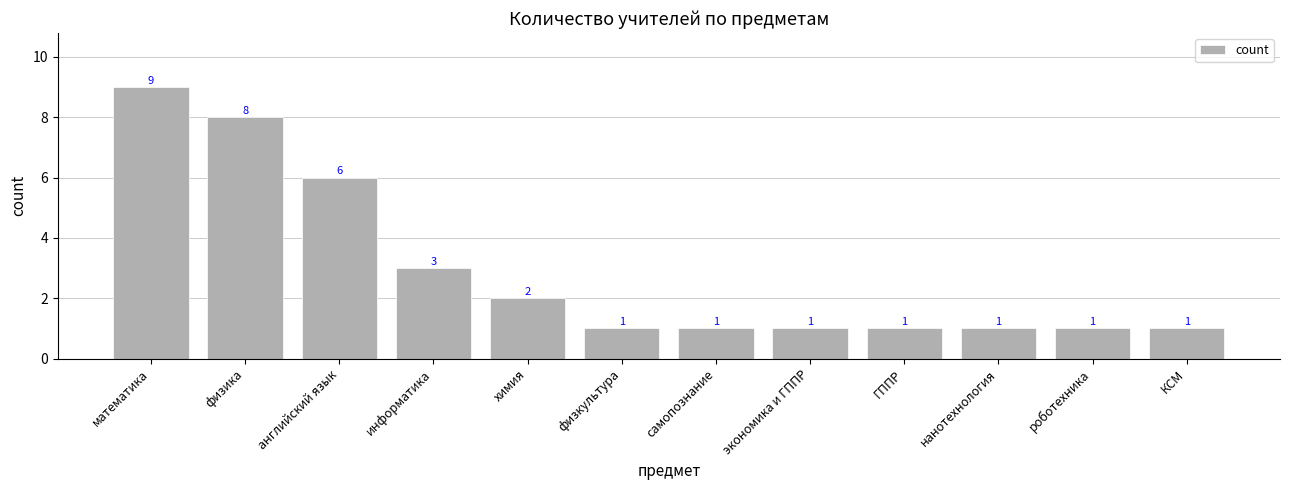

Which category has the highest value across all series?

математика